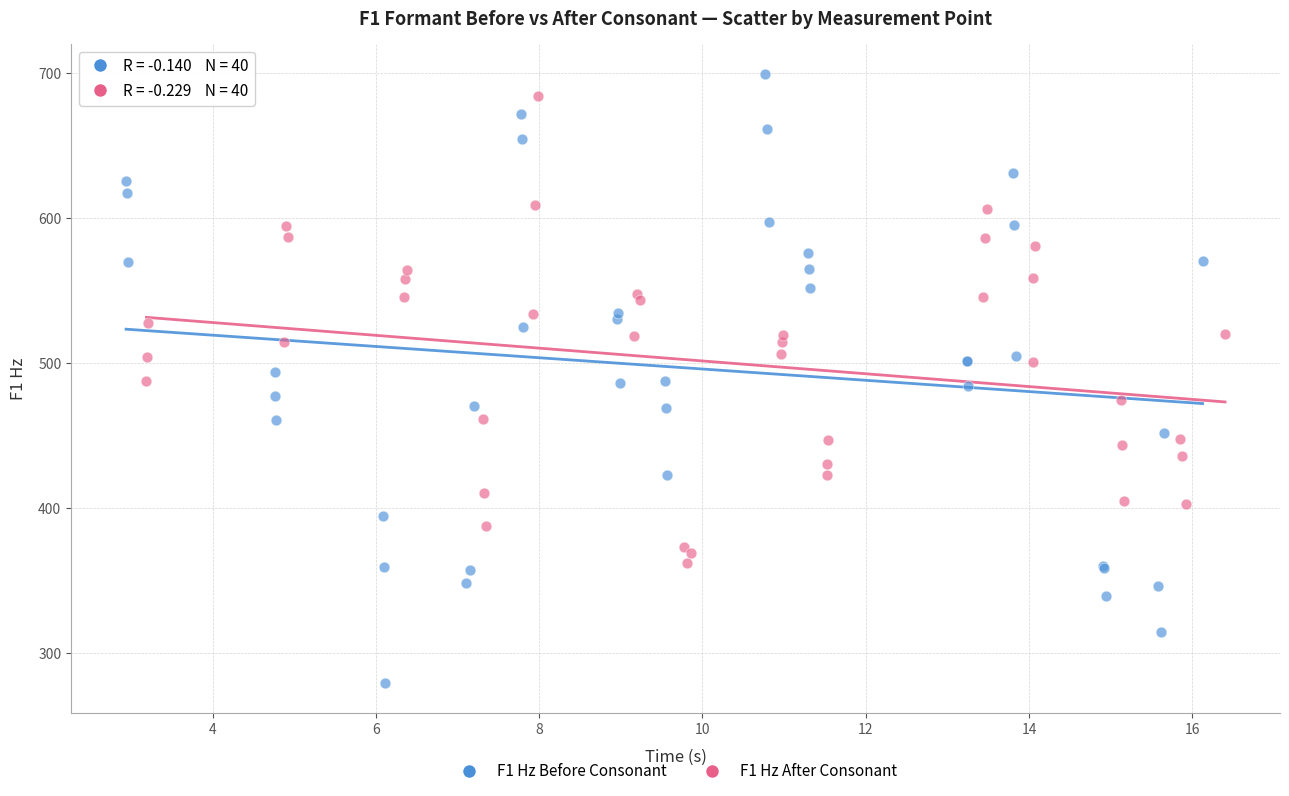

Which series reaches the minimum Y coordinate?

F1 Hz Before Consonant